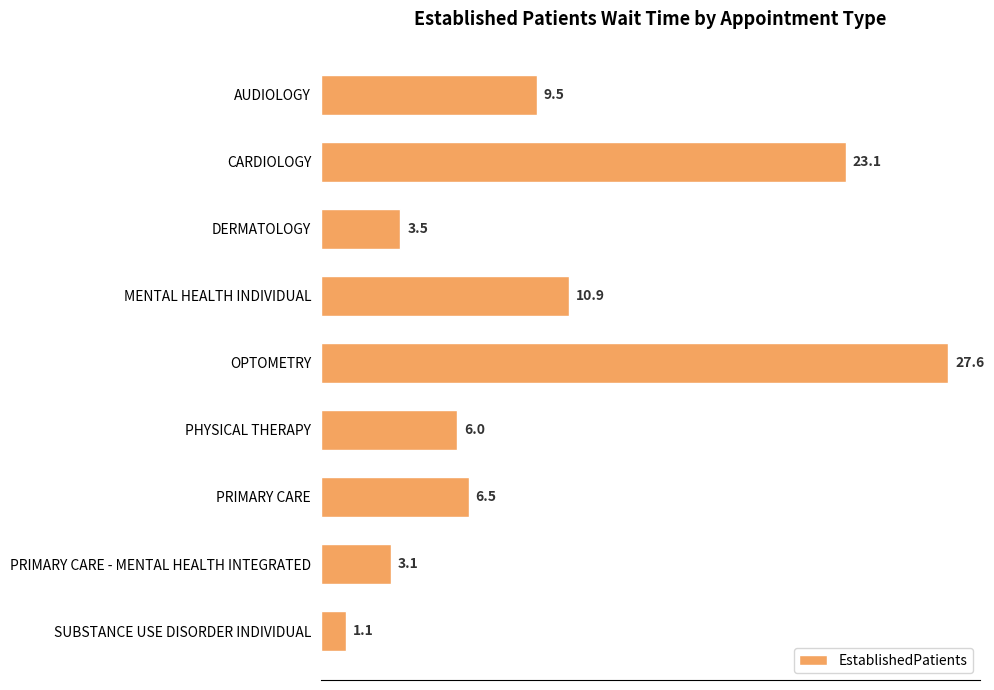

Does the chart contain stacked bars?

No